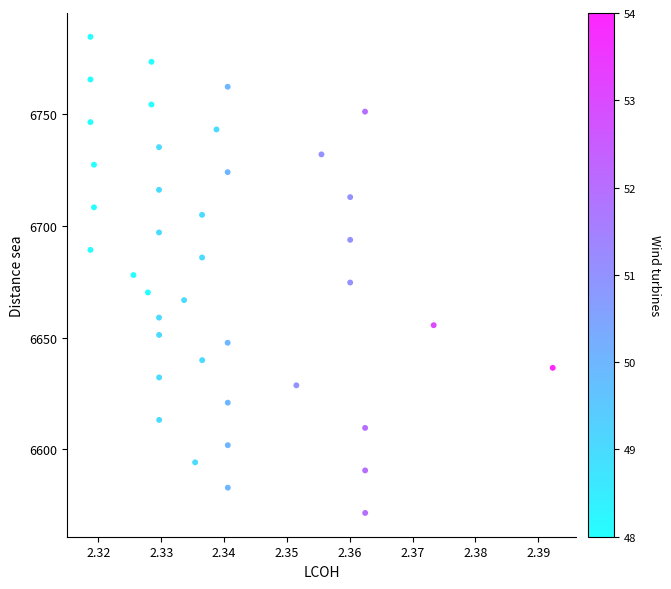

How many points are shown in the scatter plot?

40